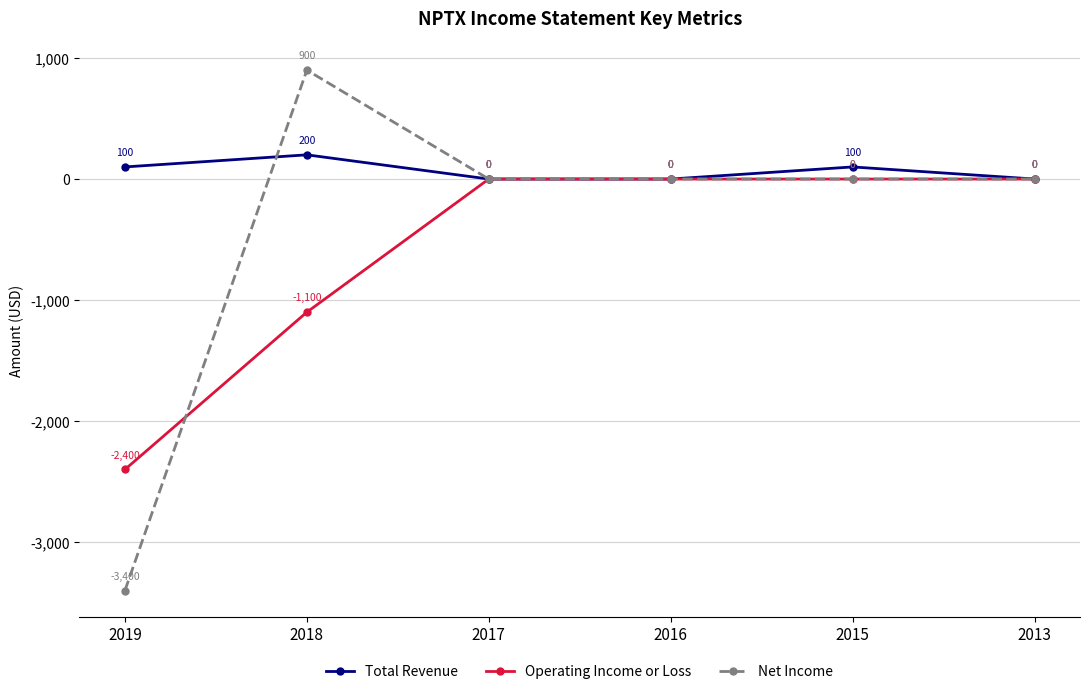

The Operating Income or Loss series shows 0 at 2015. True or false?

True